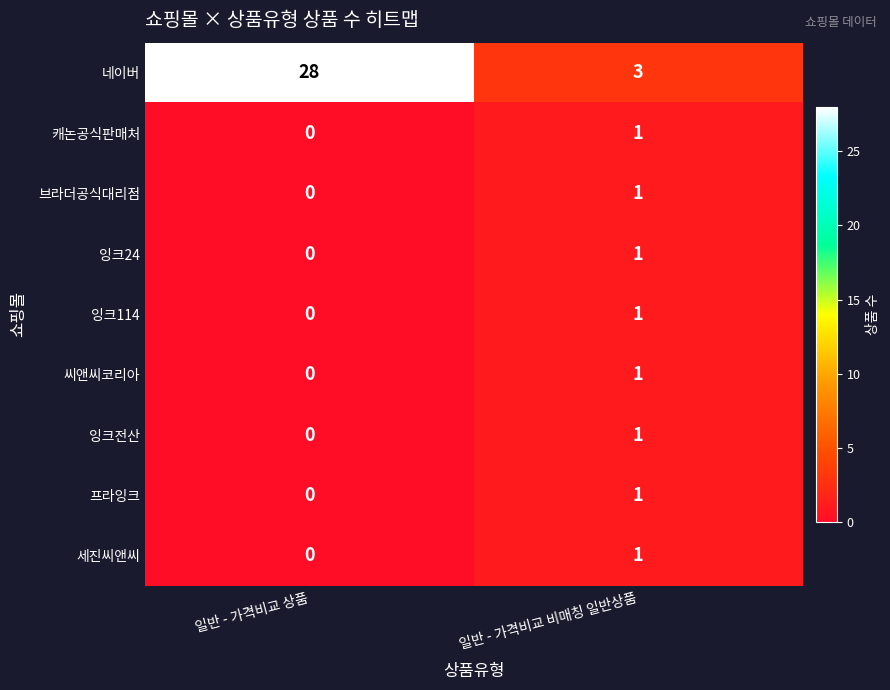

Where is 세진씨앤씨 nearest to the value 0?

일반 - 가격비교 상품